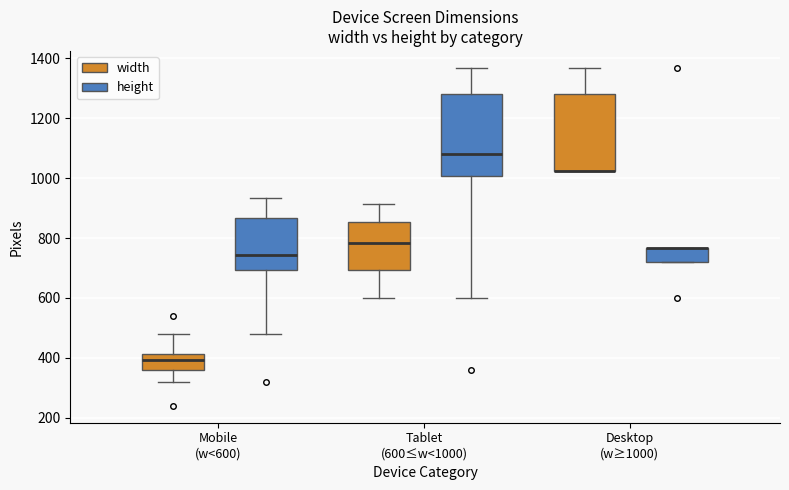

Where is the lower edge of the box for Tablet (600≤w<1000) (width) on the y-axis? The values are not printed on the chart, so give them approximately, as read against the axis.

700